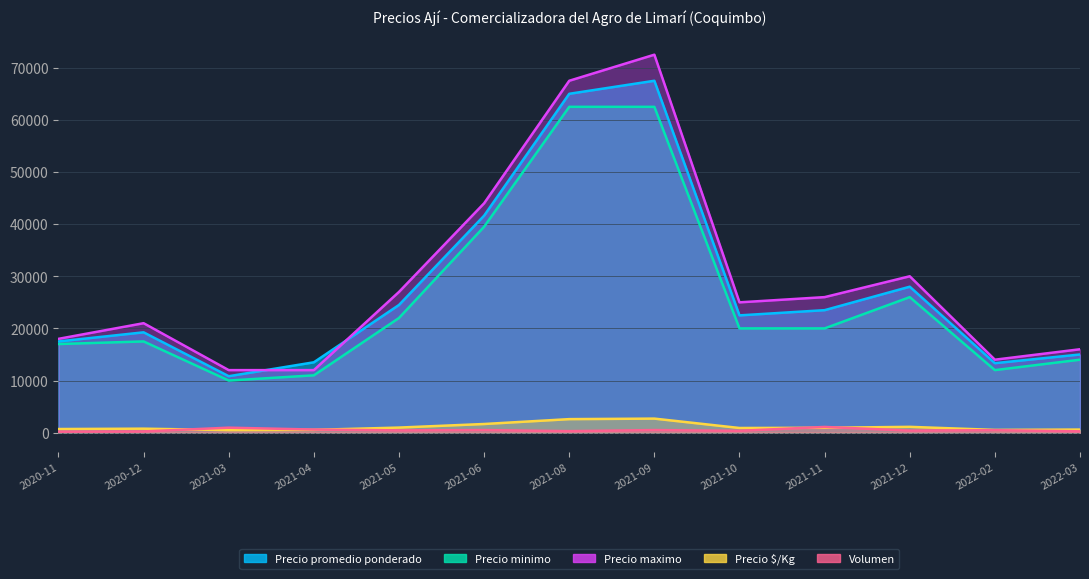

What value does the Precio promedio ponderado series have at 2021-03, to the nearest 50?

10850